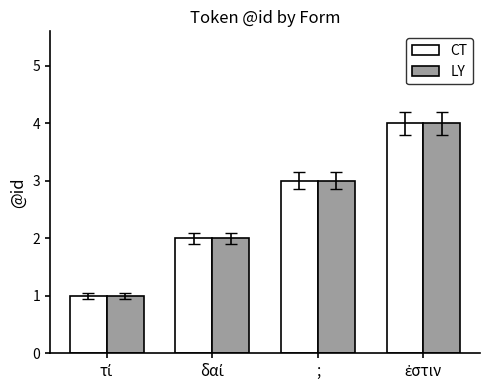

What is the highest value of the LY series?

4